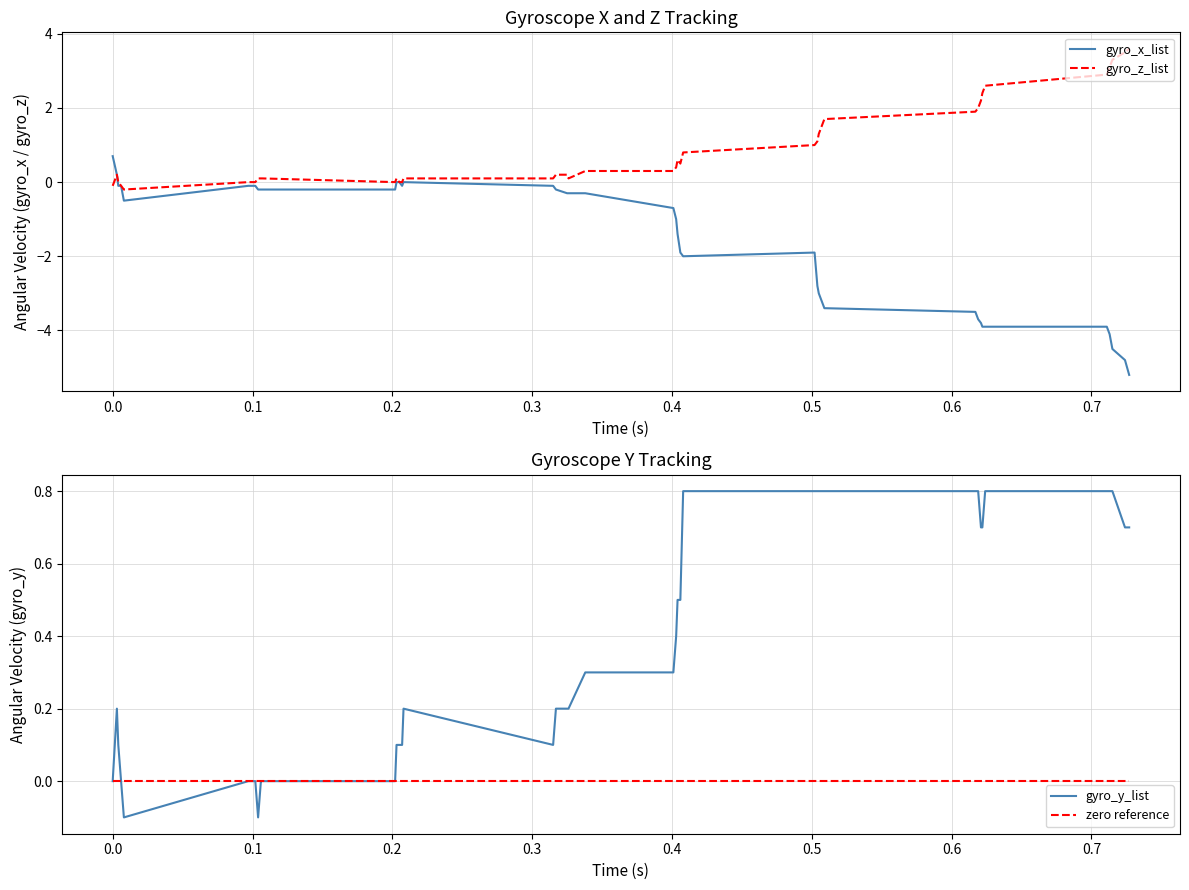

What are all the series names shown in the legend?

gyro_x_list, gyro_z_list, gyro_y_list, zero reference